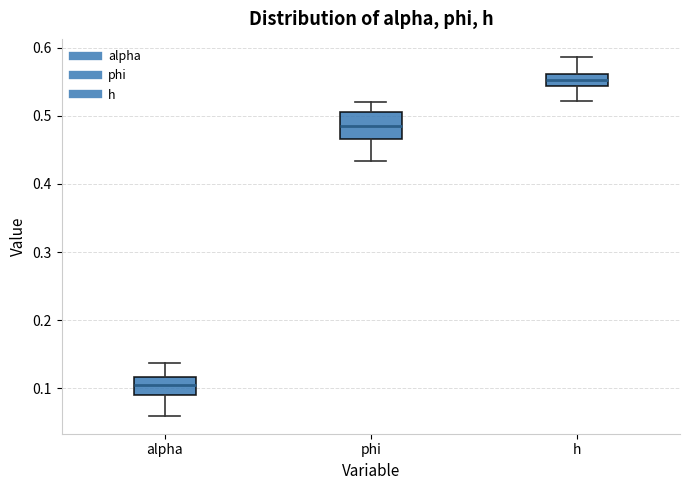

Comparing the boxes themselves (not the whiskers), which one is the tallest?

phi